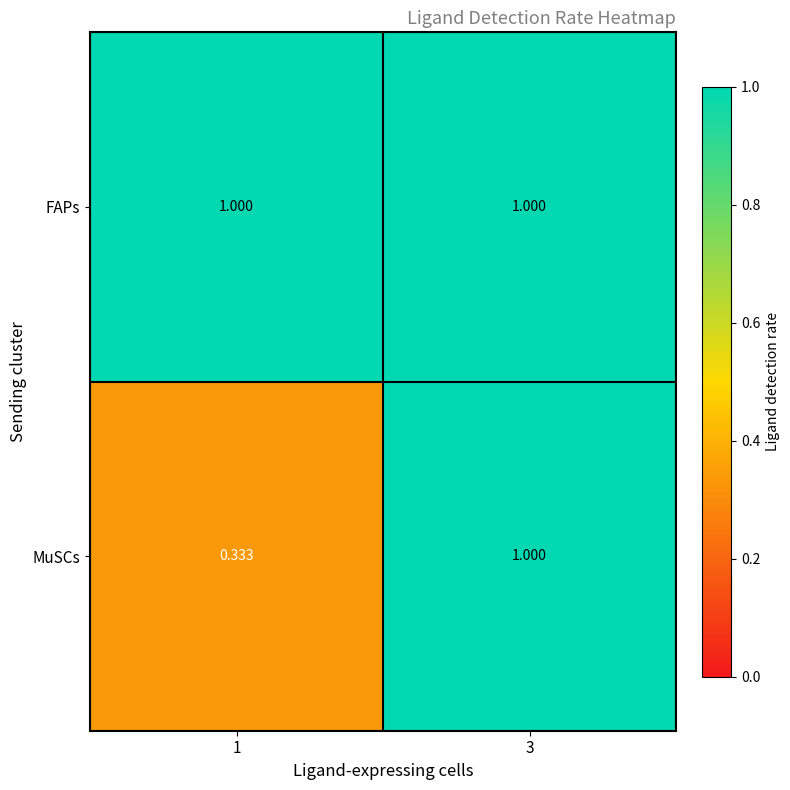

List the series in order of their overall mean, highest first.

FAPs, MuSCs